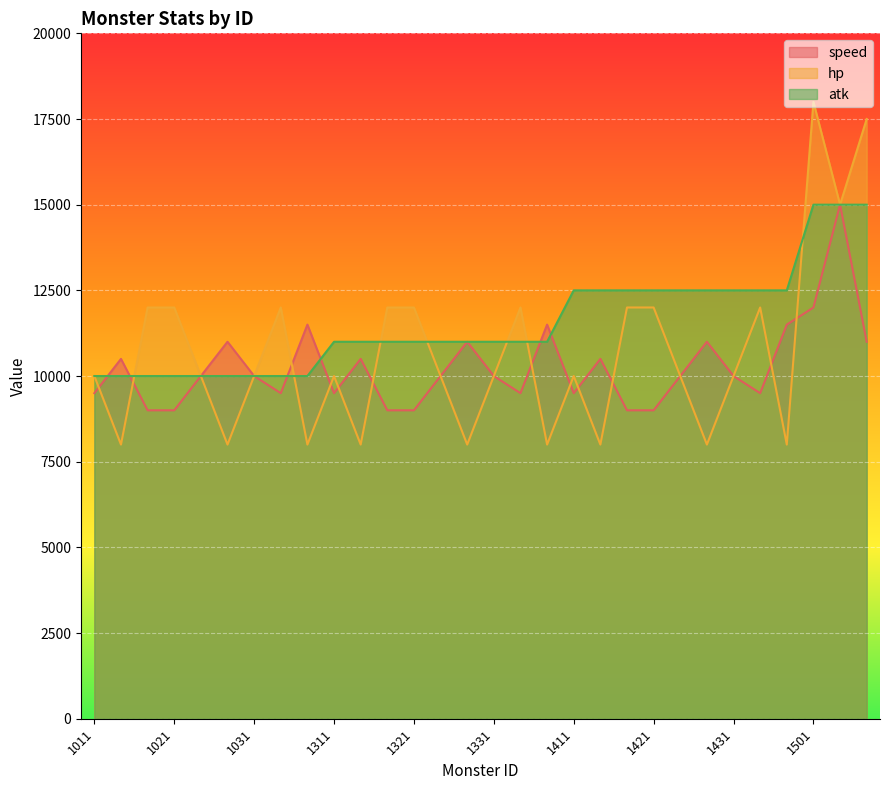

Which series has the largest range (max minus min)?

hp